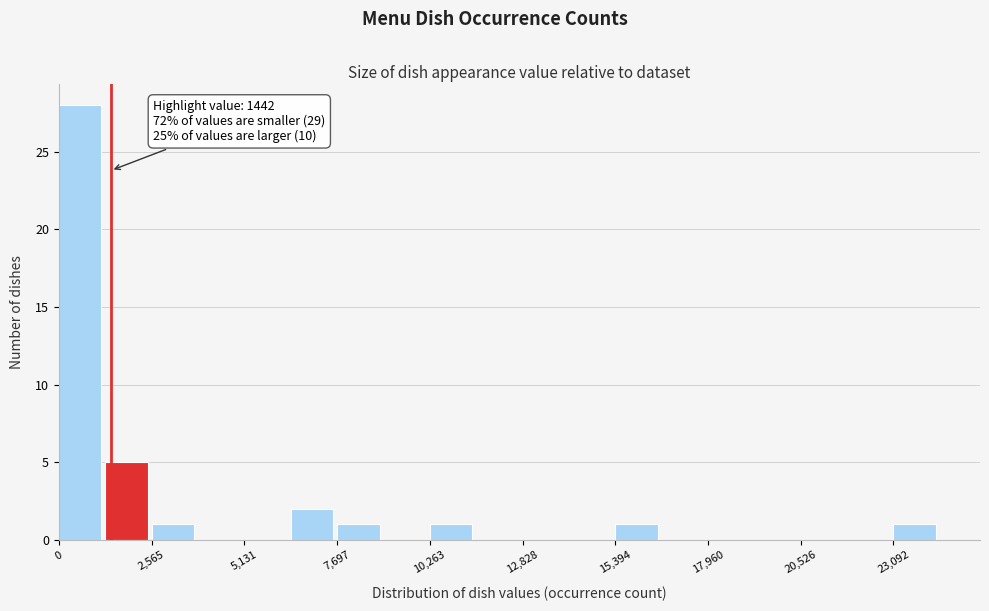

Read against the x-axis, roughly where is the centre of the tallest bar?

500